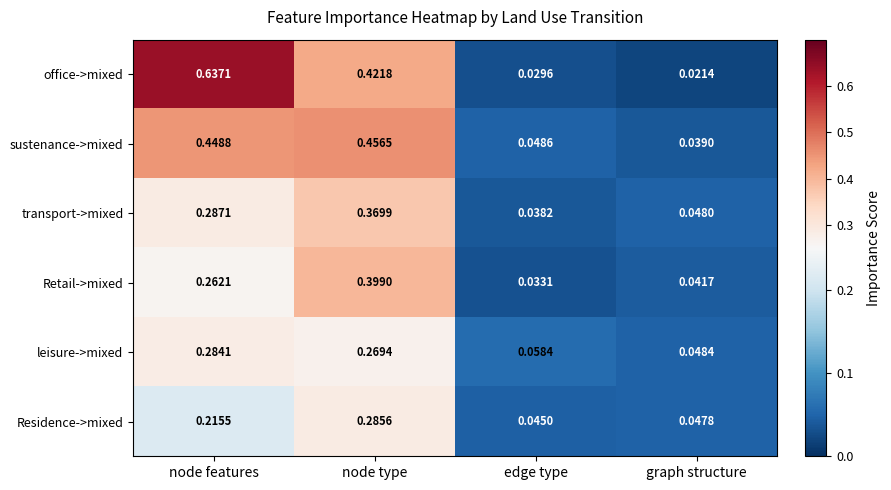

How many distinct data groups are displayed?

6